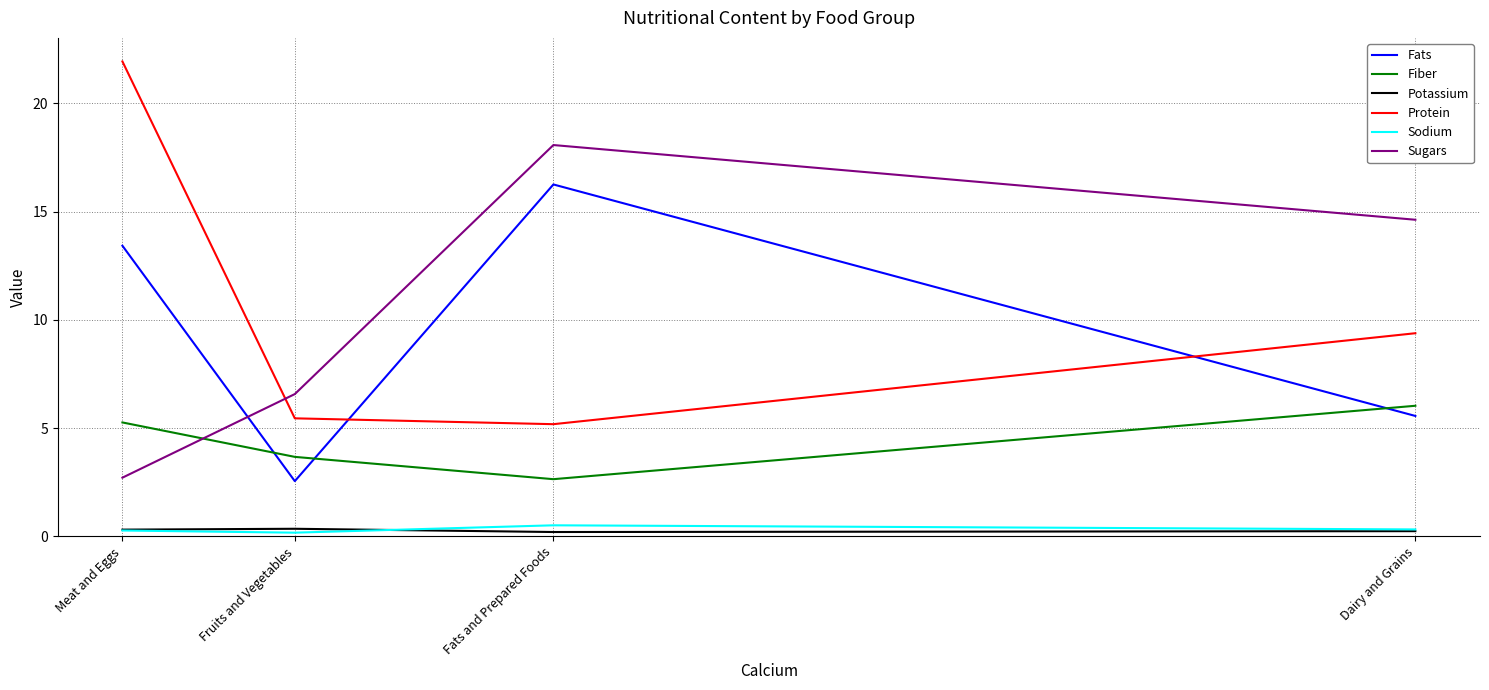

Rank the series at Fats and Prepared Foods from highest to lowest value.

Sugars, Fats, Protein, Fiber, Sodium, Potassium